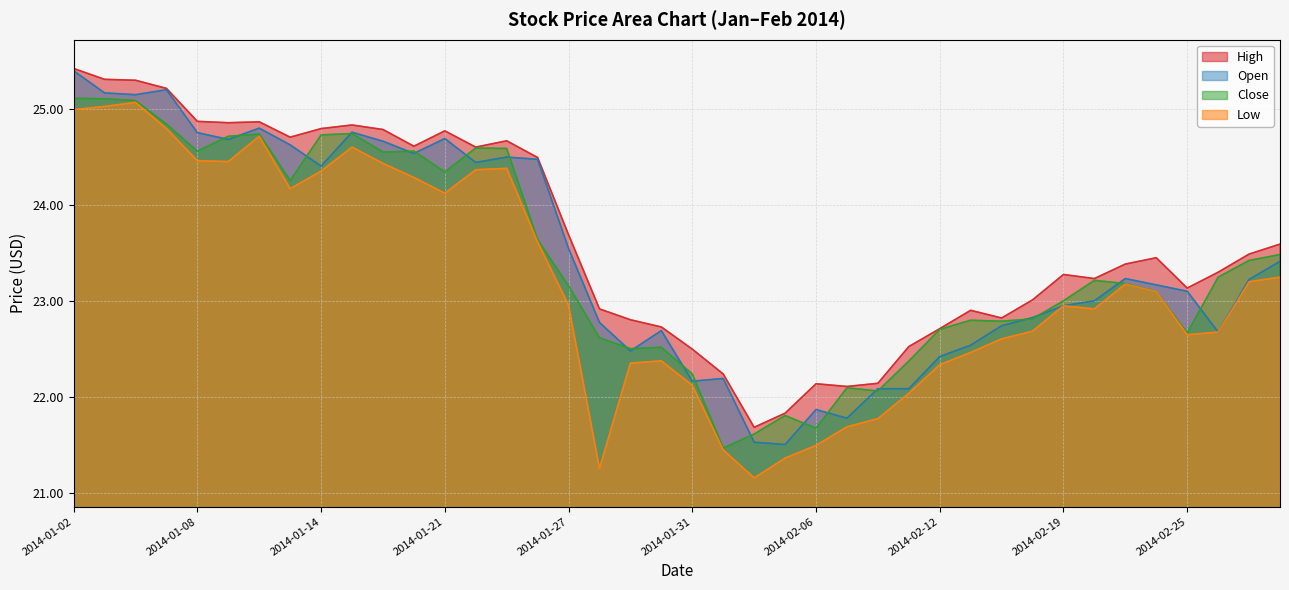

Which series has the largest total across all categories?

High